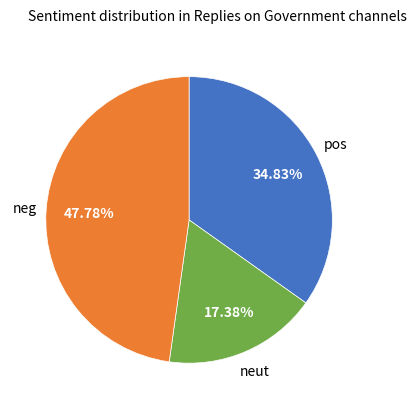

Is there a majority slice in this chart?

No